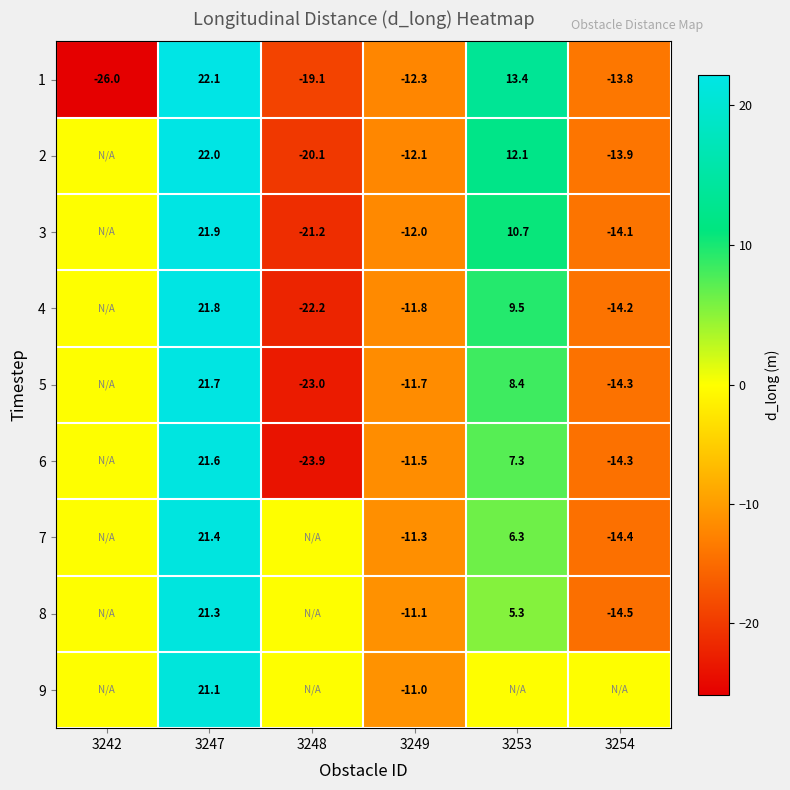

What is the difference between the 4 values at 3249 and 3254?

2.4